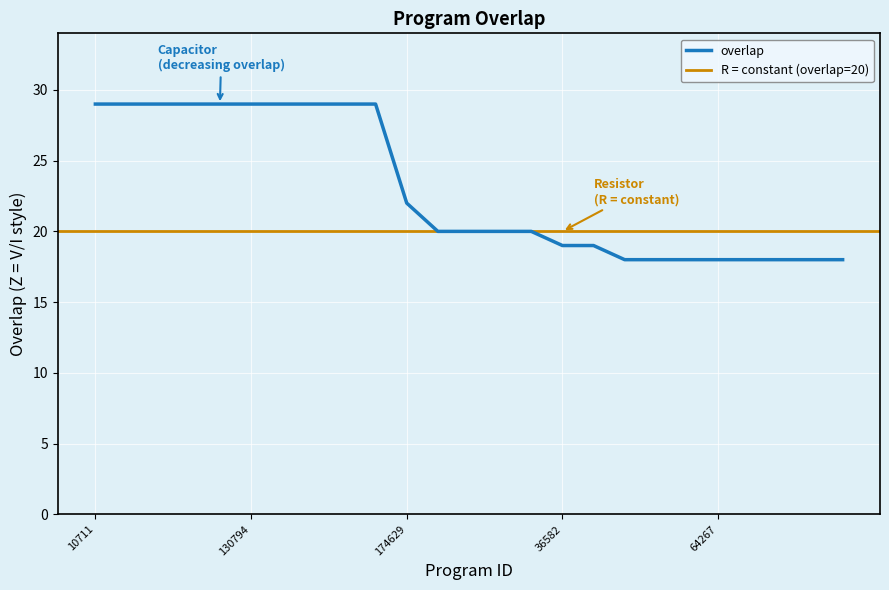

List the labels in order of value, largest first.

10711, 10733, 70403, 89756, 130793, 130794, 131669, 139788, 257811, 258054, 174629, 14601, 47233, 47615, 272975, 36582, 222941, 7310, 47452, 47524, 64267, 131229, 134965, 173512, 213496